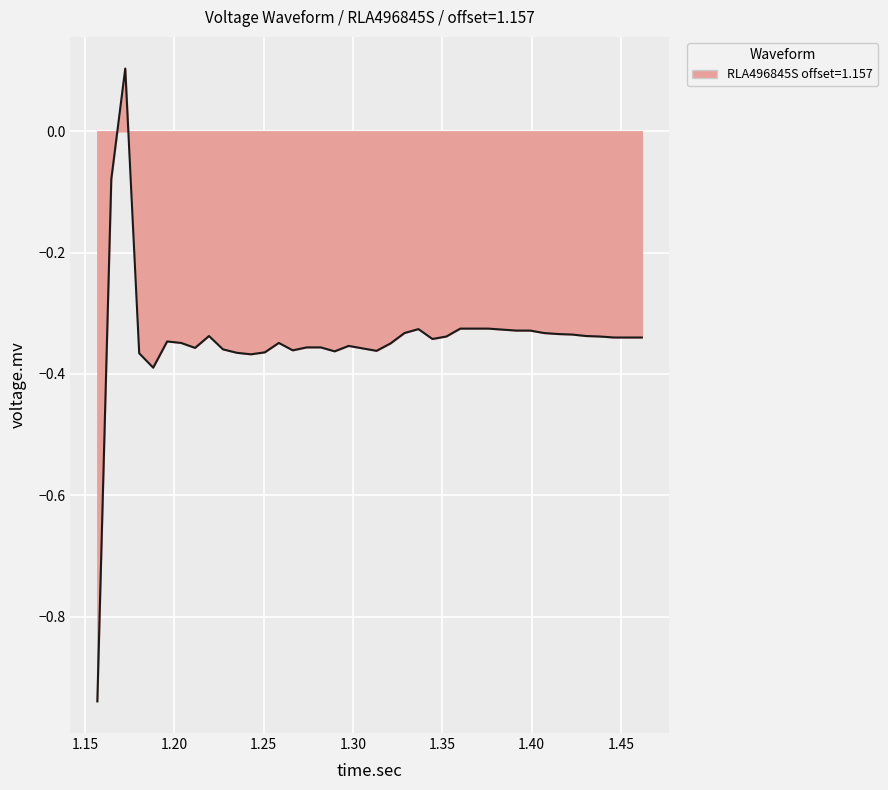

What is the difference between the maximum and minimum values?

1.0